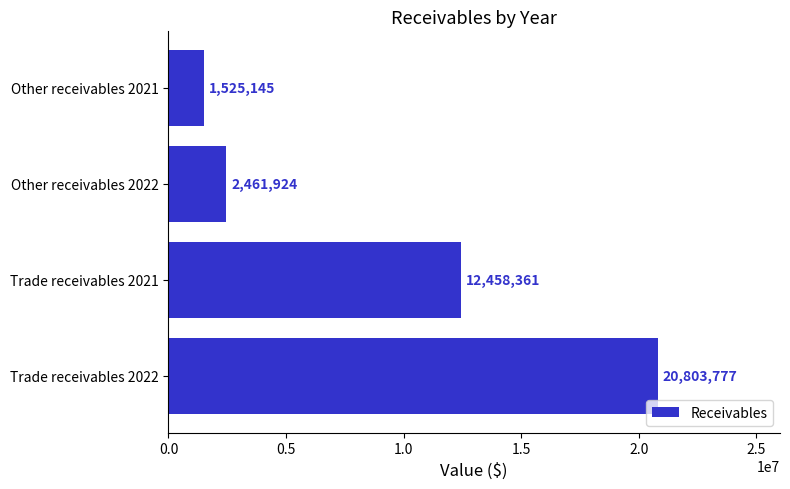

Reading bottom to top, what are all the values shown in this chart?

Trade receivables 2022=20803777	Trade receivables 2021=12458361	Other receivables 2022=2461924	Other receivables 2021=1525145